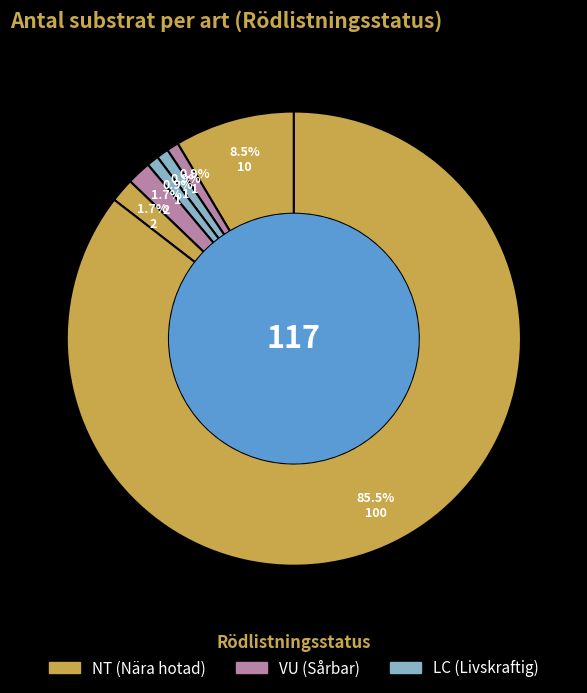

How many slices are in this pie chart?

7